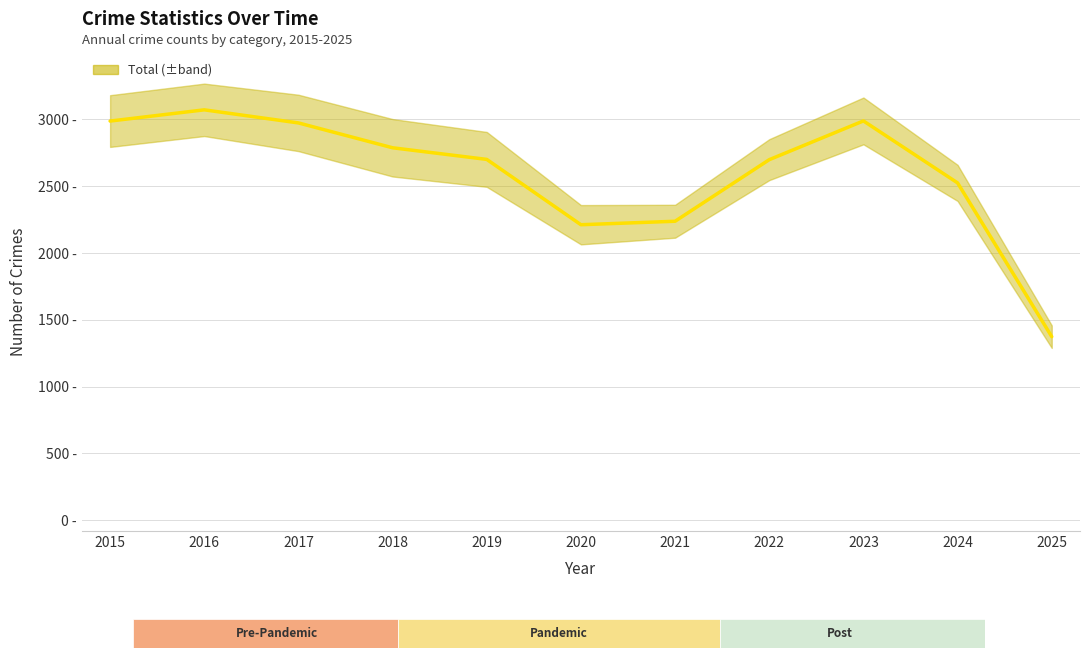

True or false: the data shows 2211 at 2020.

True